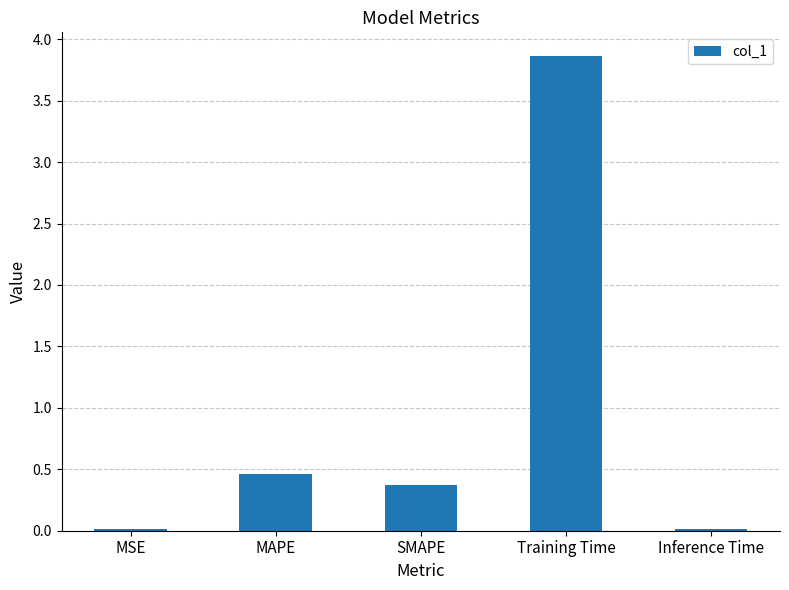

What is the label of the 4th bar from the right?

MAPE